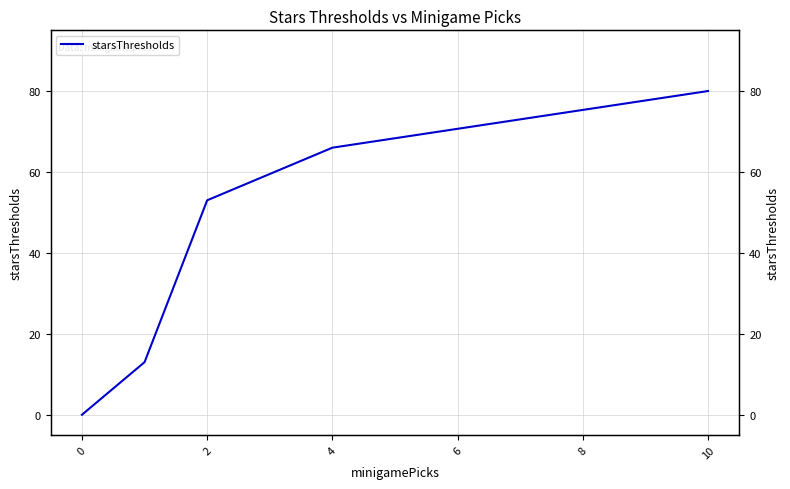

Is it true that the value at 0 is 7?

False